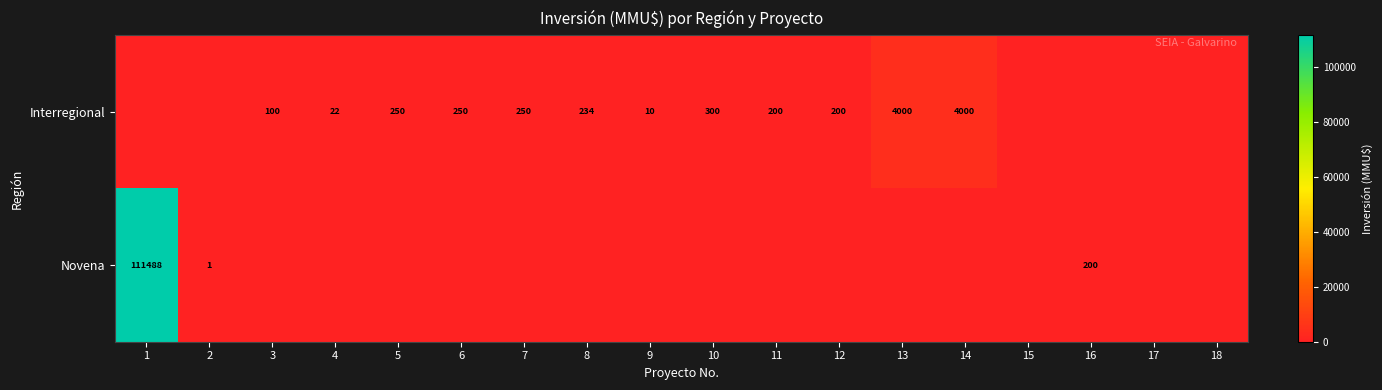

The value of Interregional at 10 is 300. True or false?

True